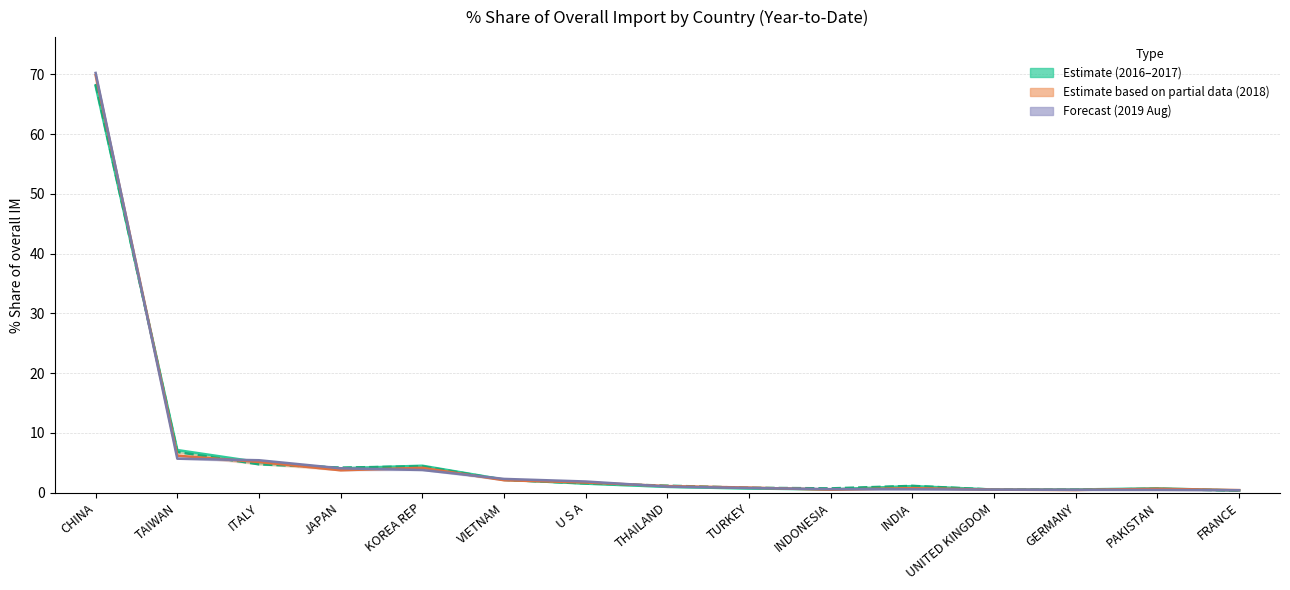

Is it true that 201712_% Share equals 6.4 at KOREA REP?

False